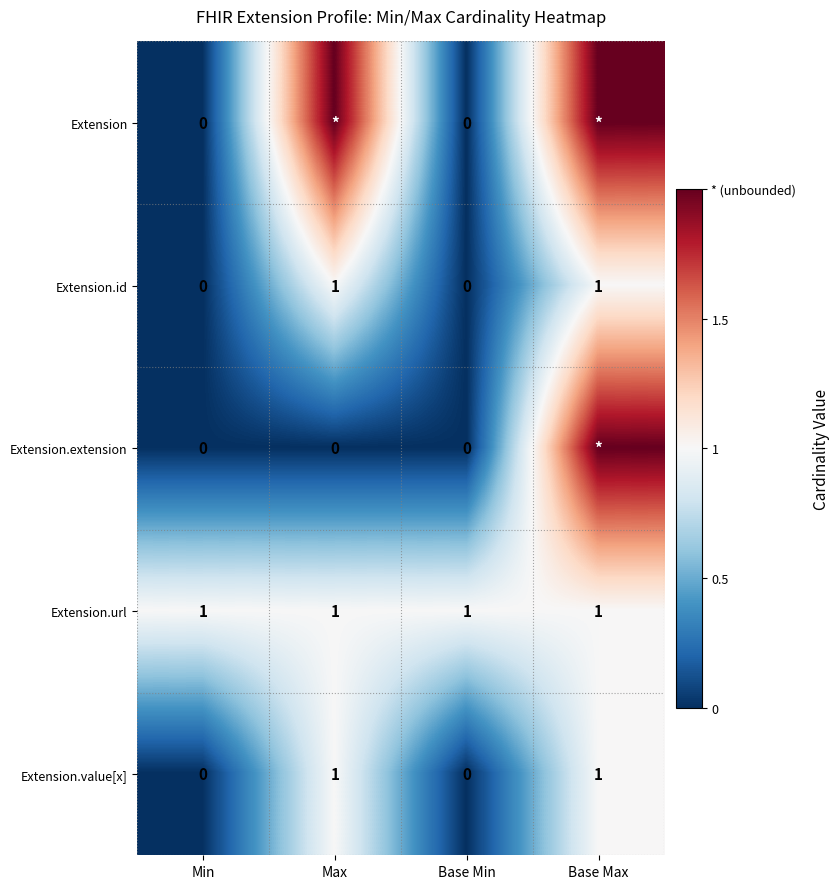

What is the sum of all Extension.url values?

4